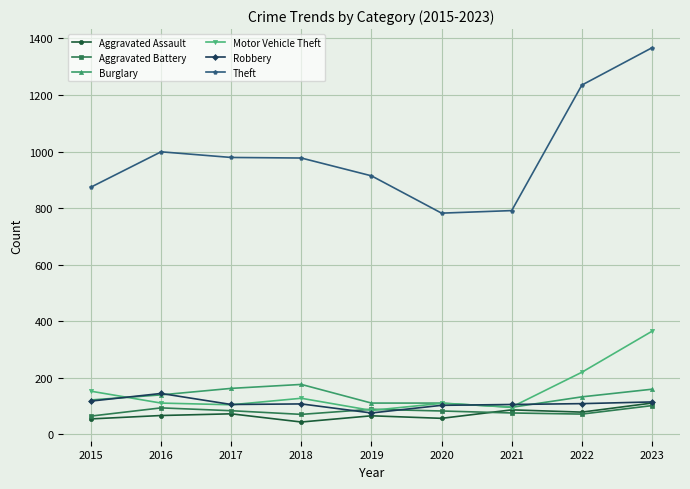

How many values in the Aggravated Battery series are below 82?

4